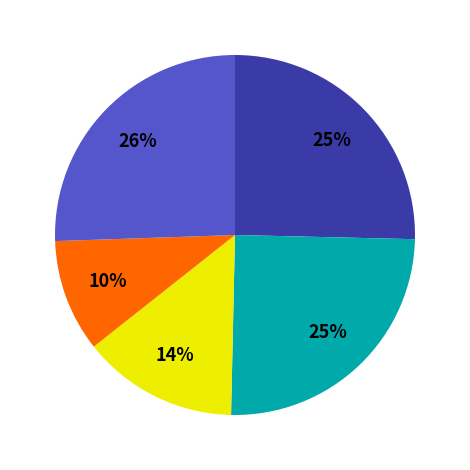

To the nearest percent, what is the average slice percentage?

20%